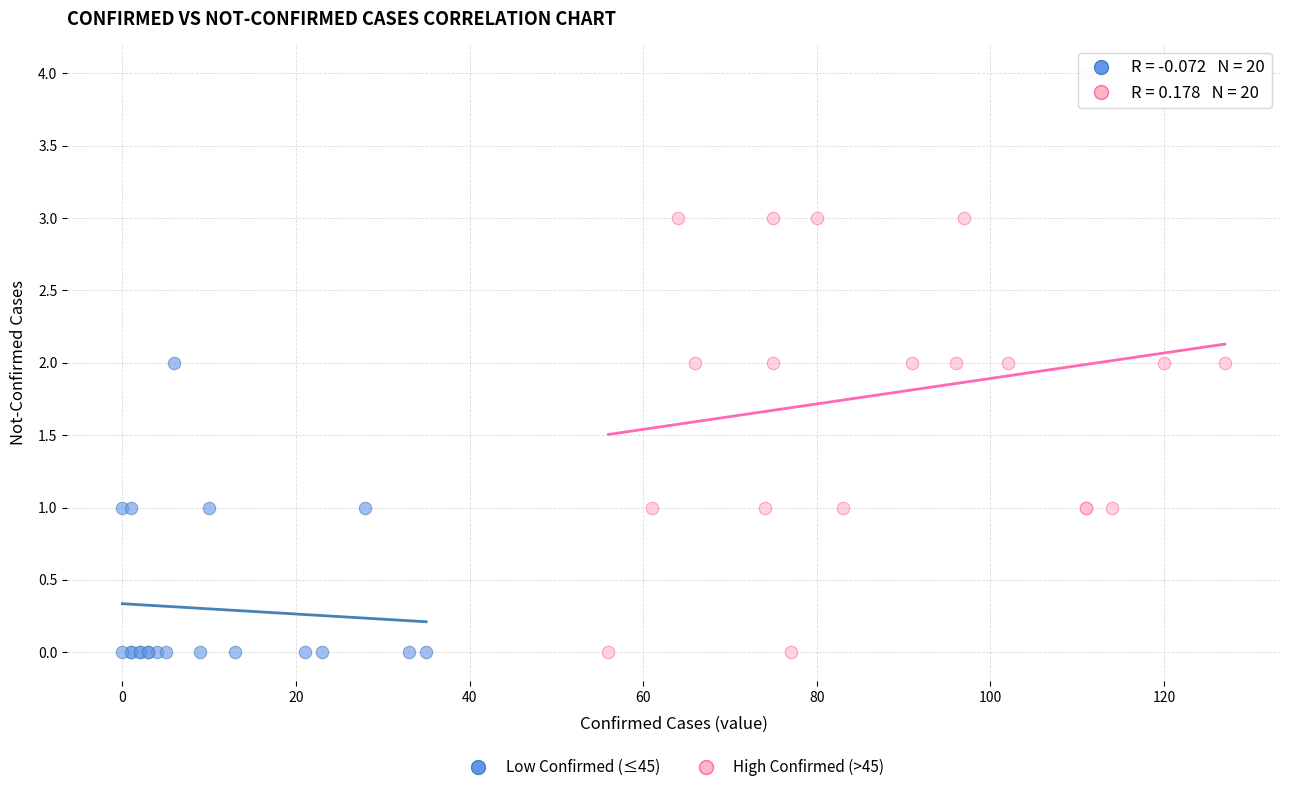

What are all the series names shown in the legend?

Low Confirmed (≤45), High Confirmed (>45)